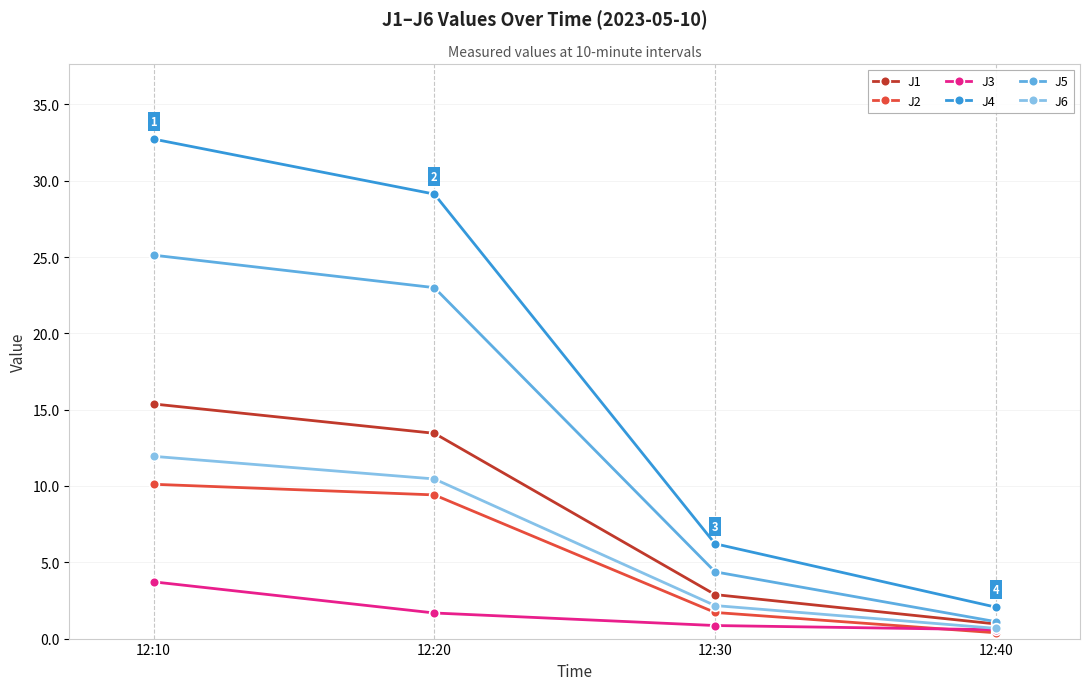

List the labels in order of J6 value, smallest first.

12:40, 12:30, 12:20, 12:10